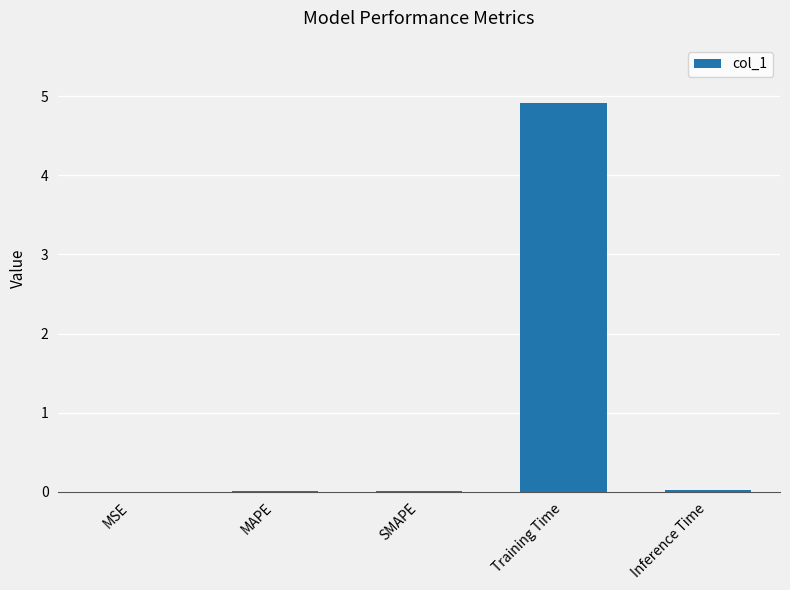

Are the bars grouped side by side (vs. stacked)?

No